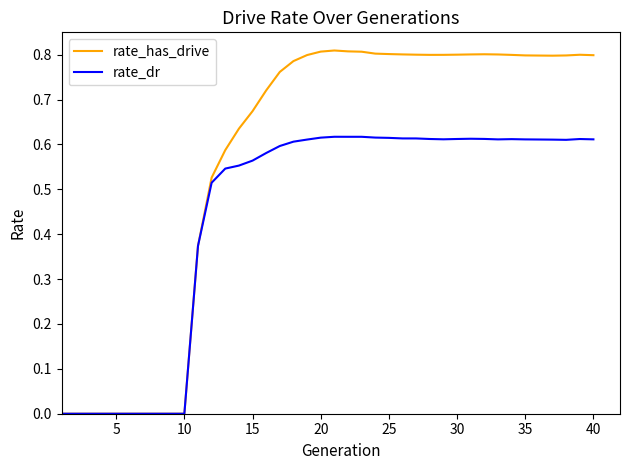

Which series has the largest total across all categories?

rate_has_drive